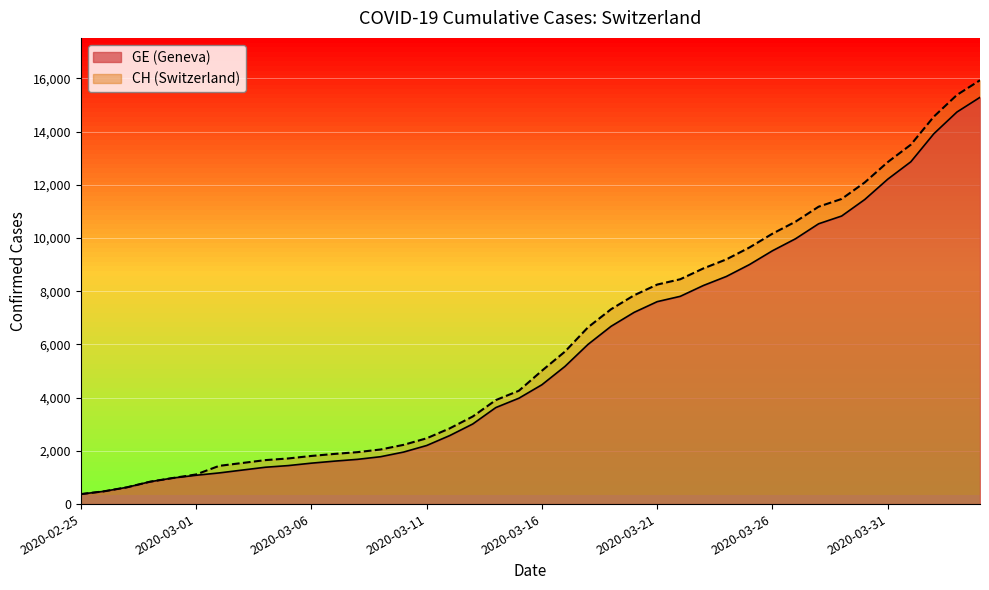

Which series has the largest total across all categories?

CH